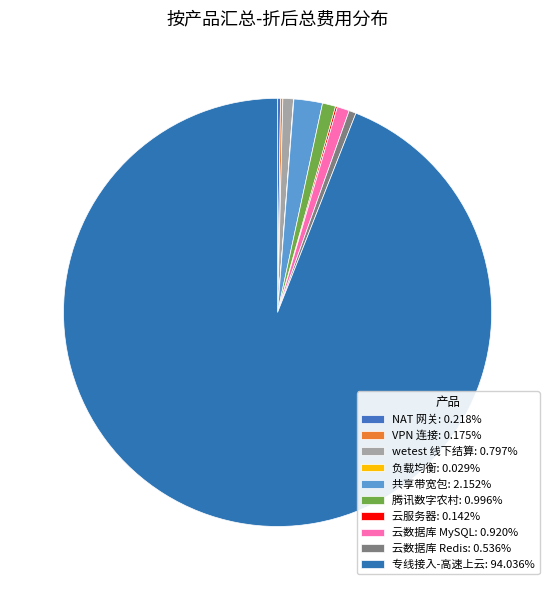

Does any single category account for the majority?

Yes